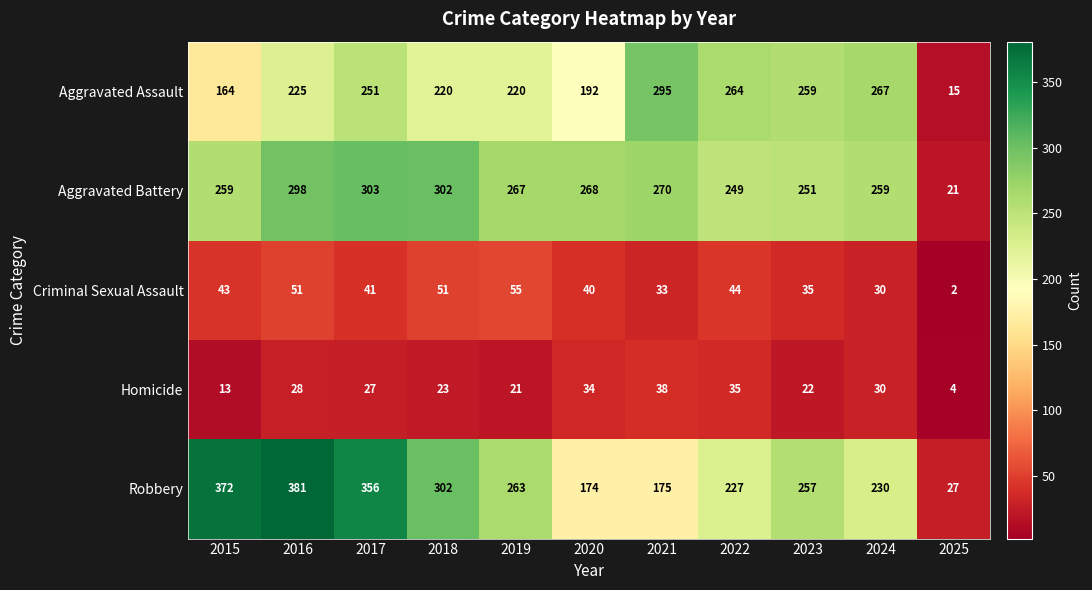

At which category is the sum across all series the highest?

2016